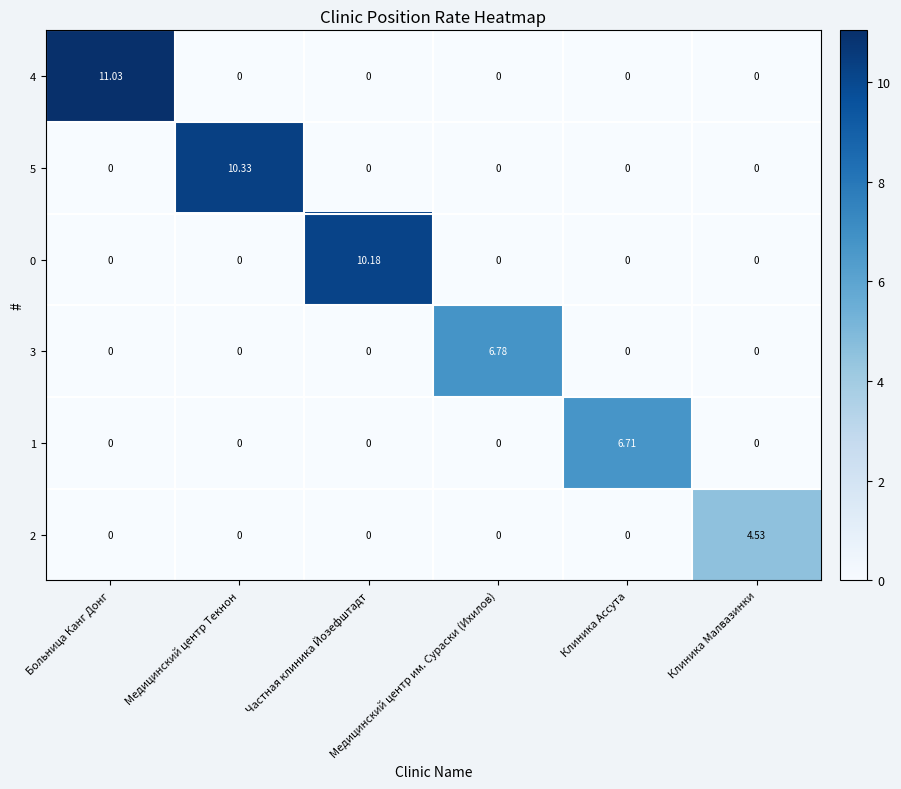

How many positive values does the 4 series have?

1